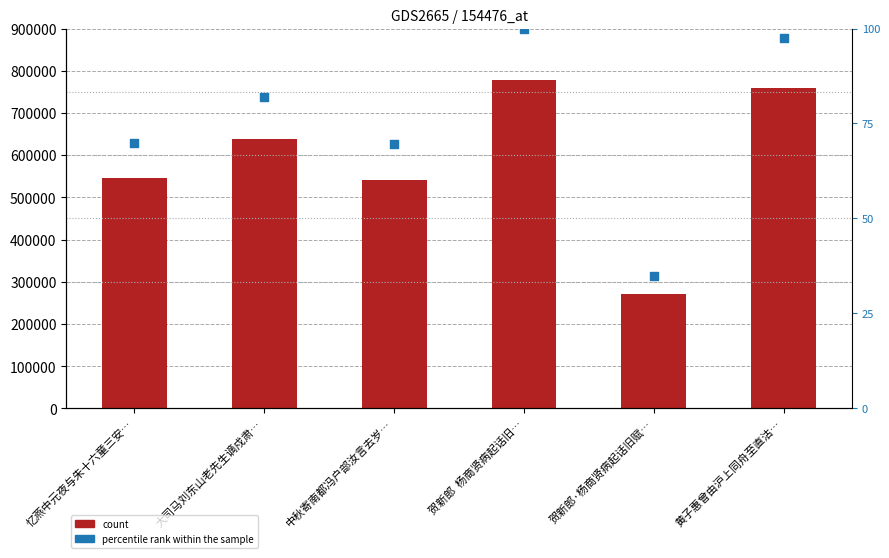

Which series contains the lowest Y value?

percentile rank within the sample